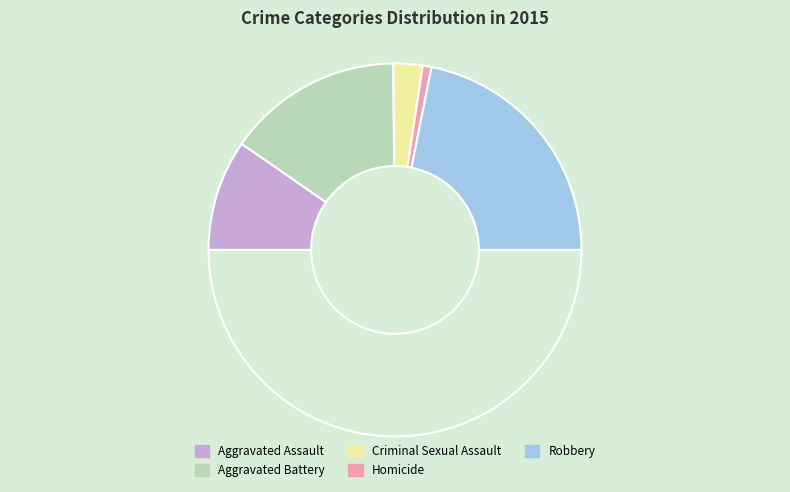

Rank the categories by value from highest to lowest.

Robbery, Aggravated Battery, Aggravated Assault, Criminal Sexual Assault, Homicide